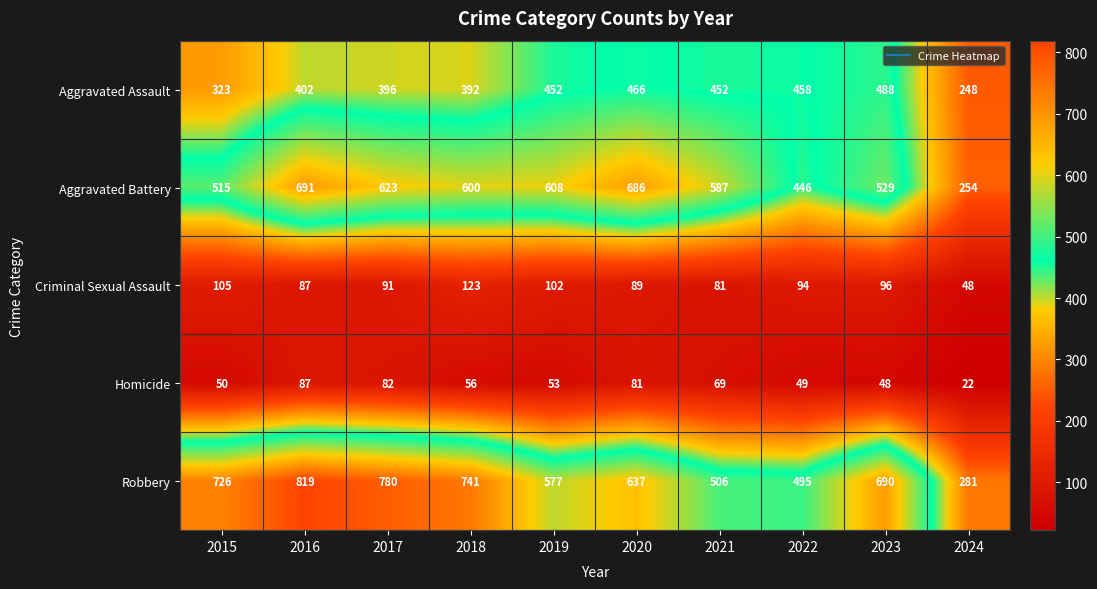

The Aggravated Assault series shows 625 at 2018. True or false?

False